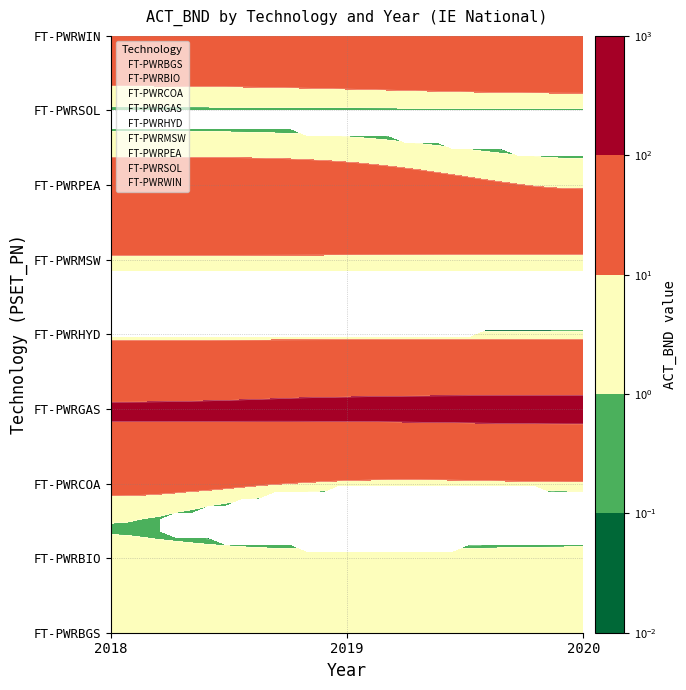

Which series has the largest range (max minus min)?

FT-PWRBGS